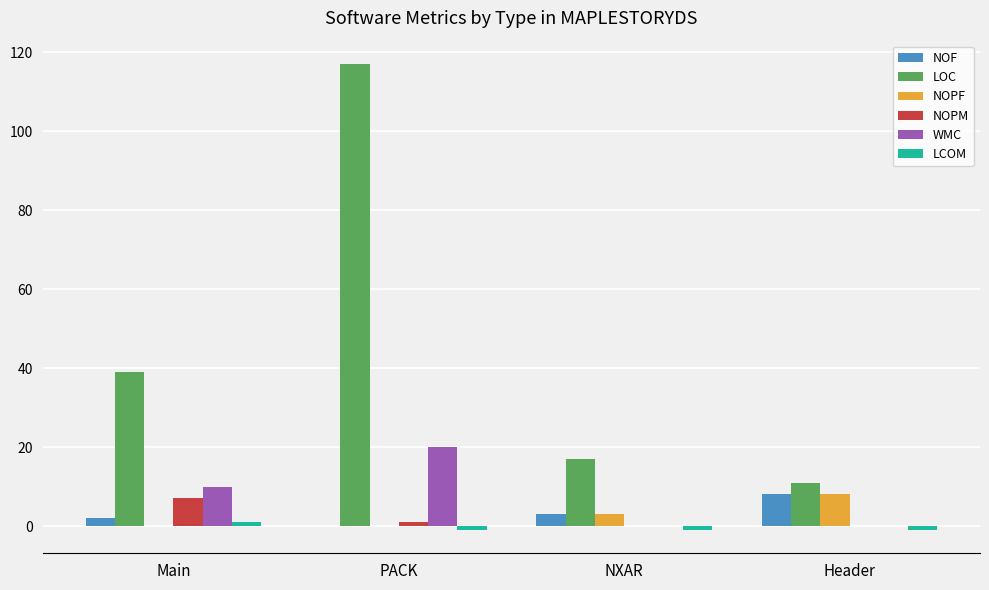

Which series changed the most between PACK and Header?

LOC